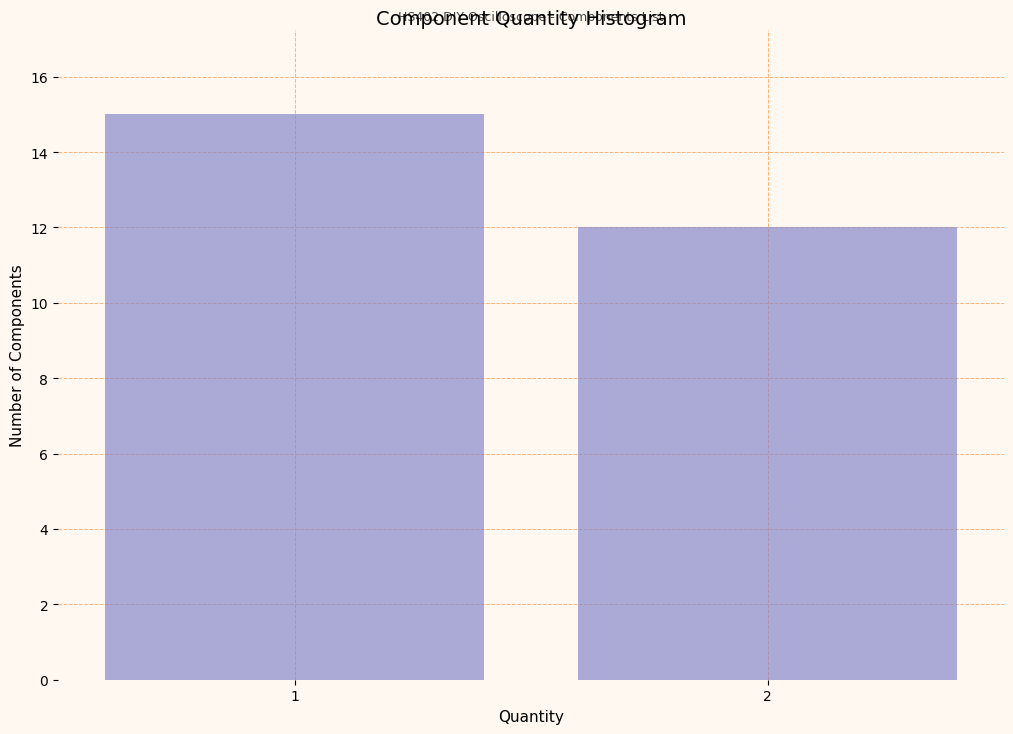

Reading right to left, list all the values displayed in this chart.

12	15